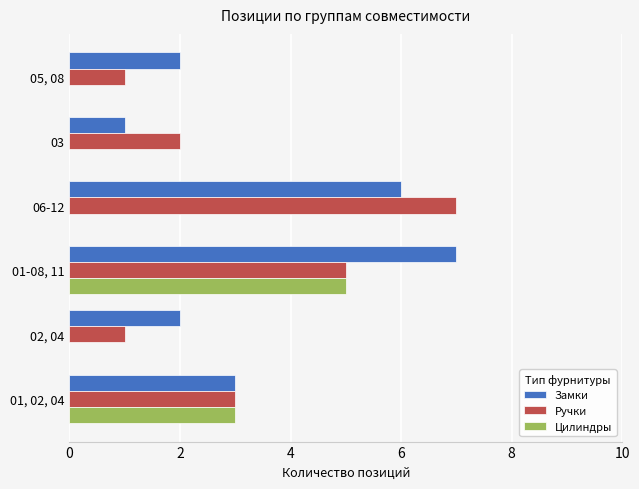

Is it true that Цилиндры equals 0 at 02, 04?

True